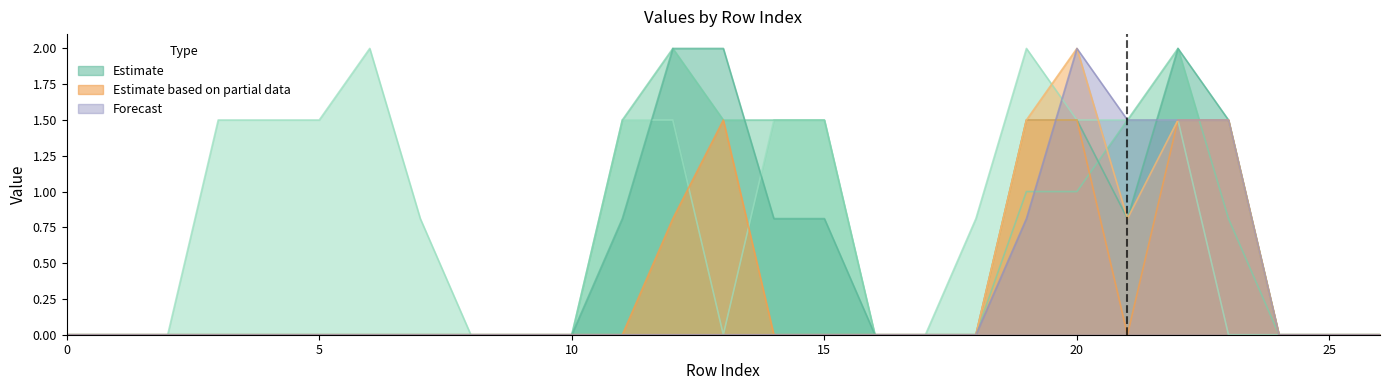

The value of Estimate based on partial data at 0 is -1.0. True or false?

False